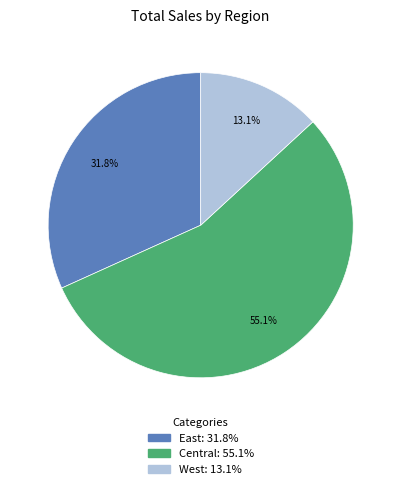

What portion of the pie excludes East?

68.2%